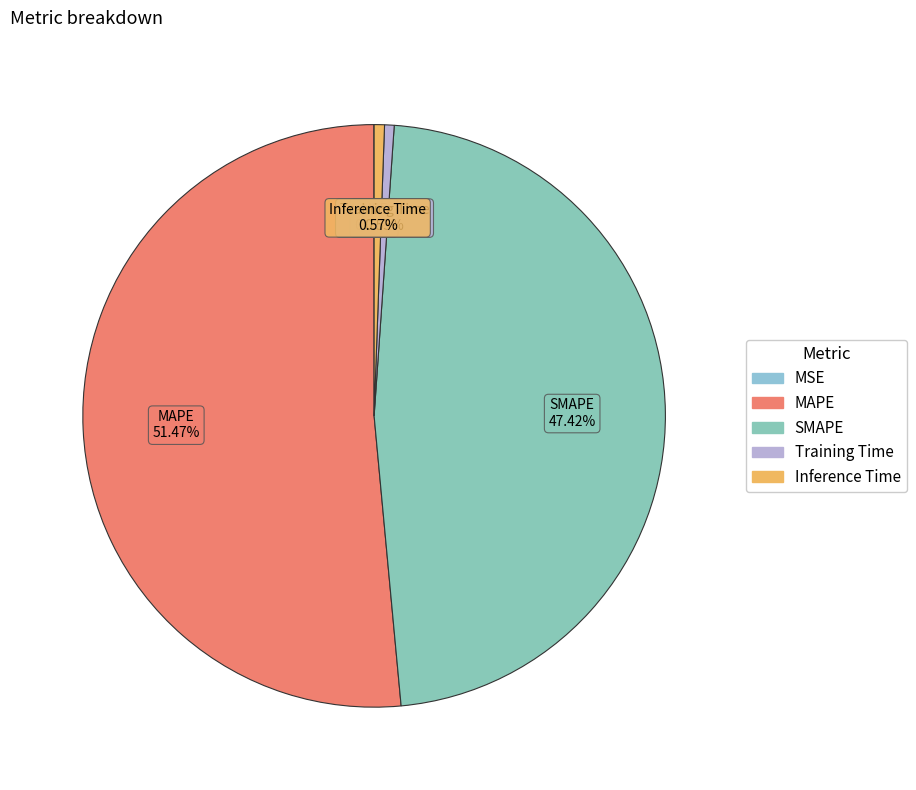

What is the largest slice in the pie chart?

MAPE